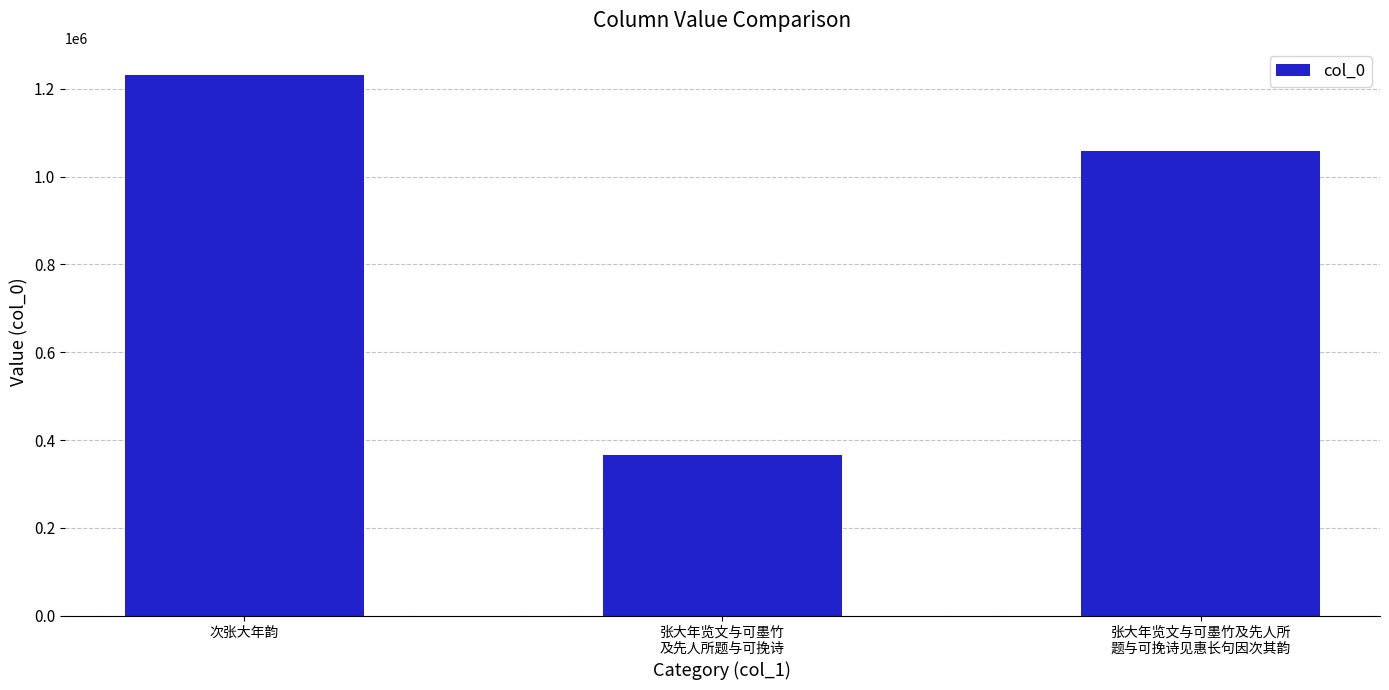

Read the value at 次张大年韵.

1231541